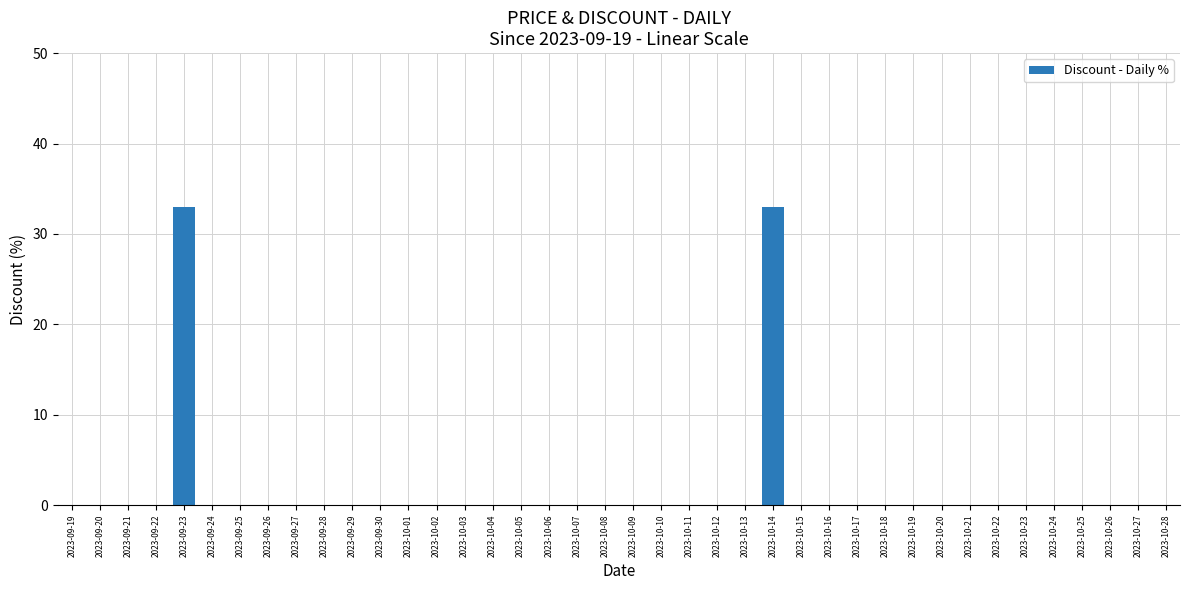

True or false: the data shows 0 at 2023-09-28.

True